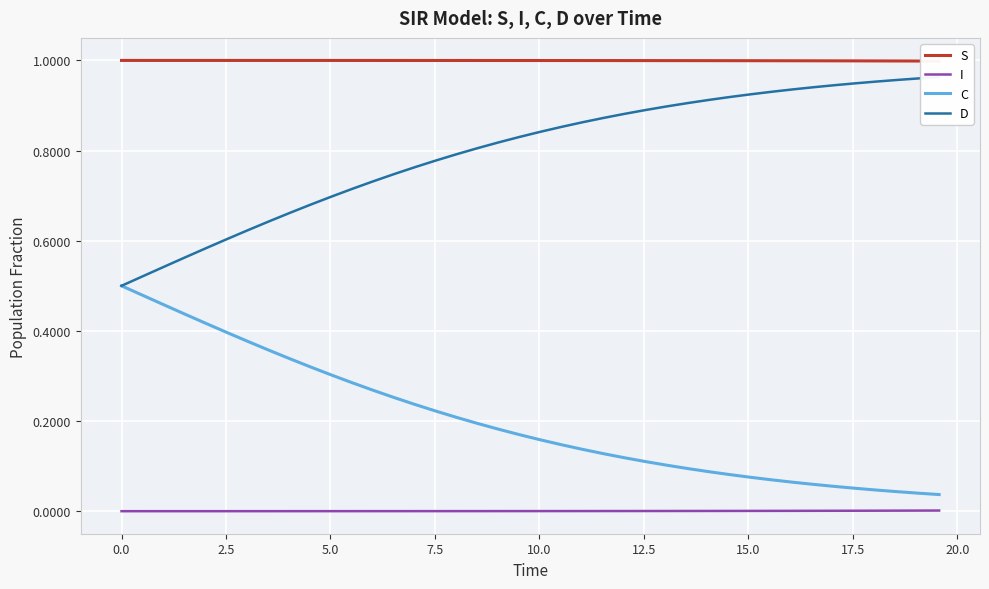

True or false: C and I intersect in this chart.

False